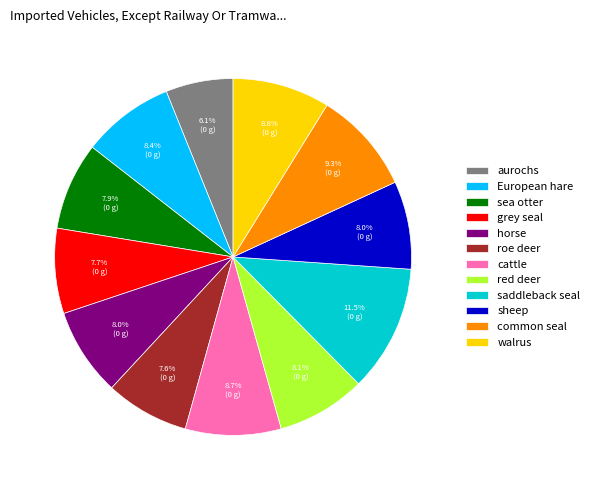

What percentage do red deer and aurochs together represent?

14.2%